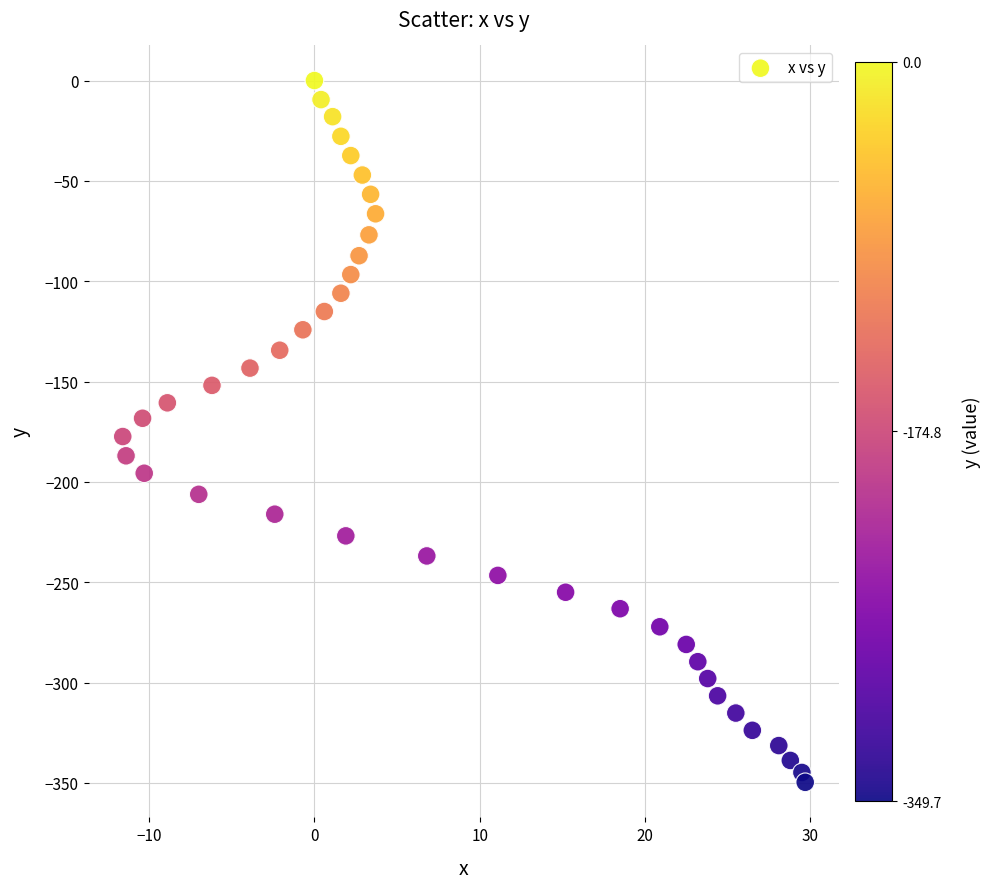

What is the range of Y values (max minus min)?

349.7